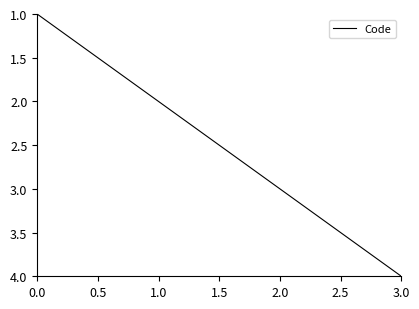

What is the difference between the maximum and second lowest values?

2